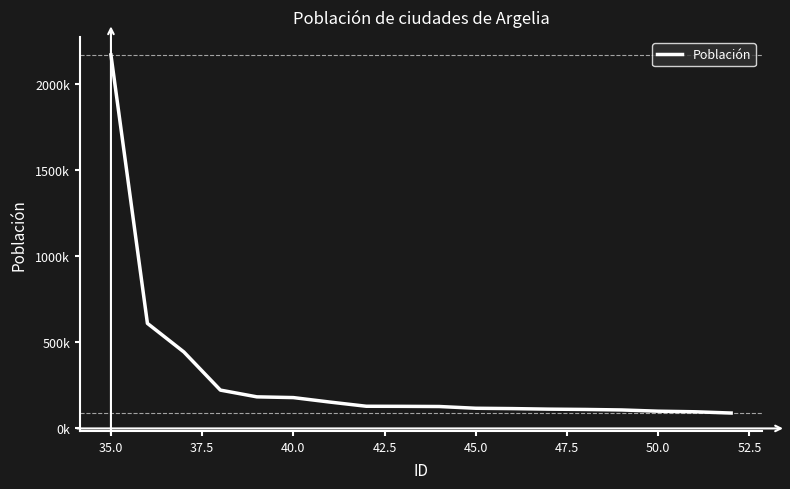

Is this an area chart (filled region under the line)?

No